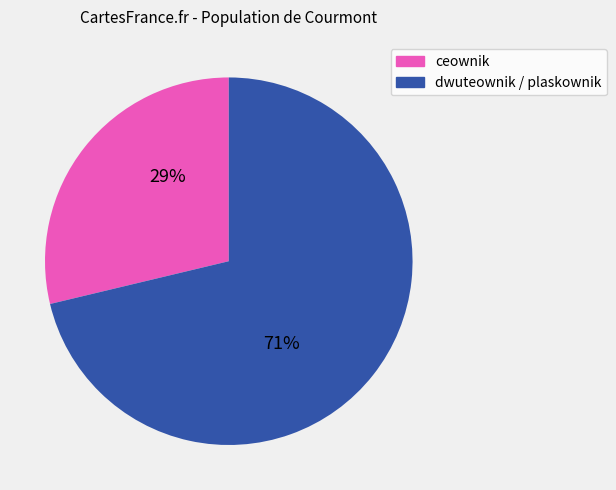

Is there a majority slice in this chart?

Yes